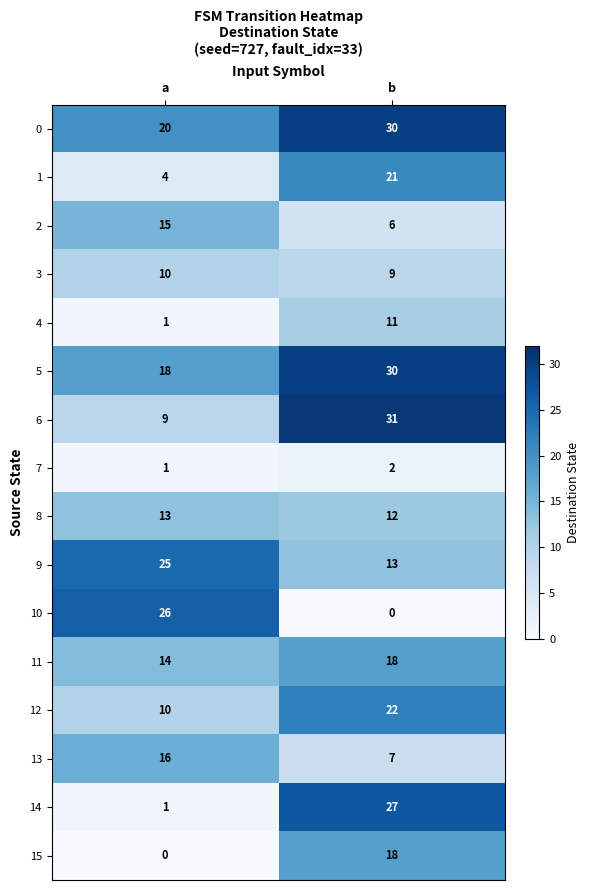

The 14 series shows 27 at b. True or false?

True